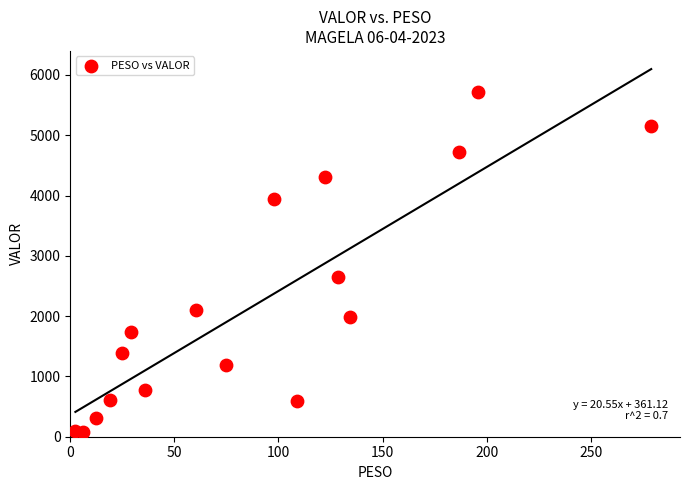

What Y value in the scatter plot is closest to 2900?

2649.2